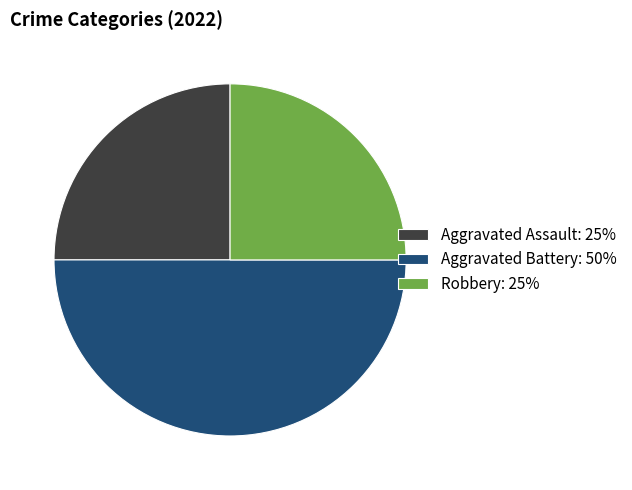

Is it true that Aggravated Assault: 25% is 16% of the pie?

False